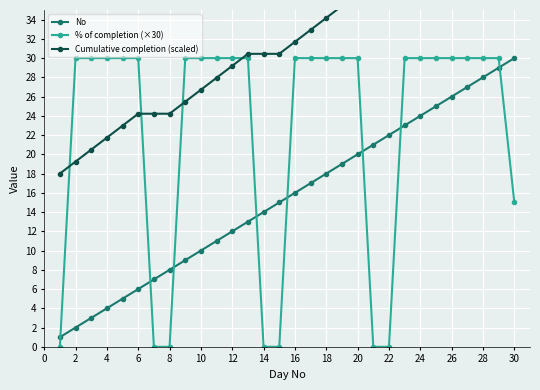

Is it true that No equals 26 at 26?

True